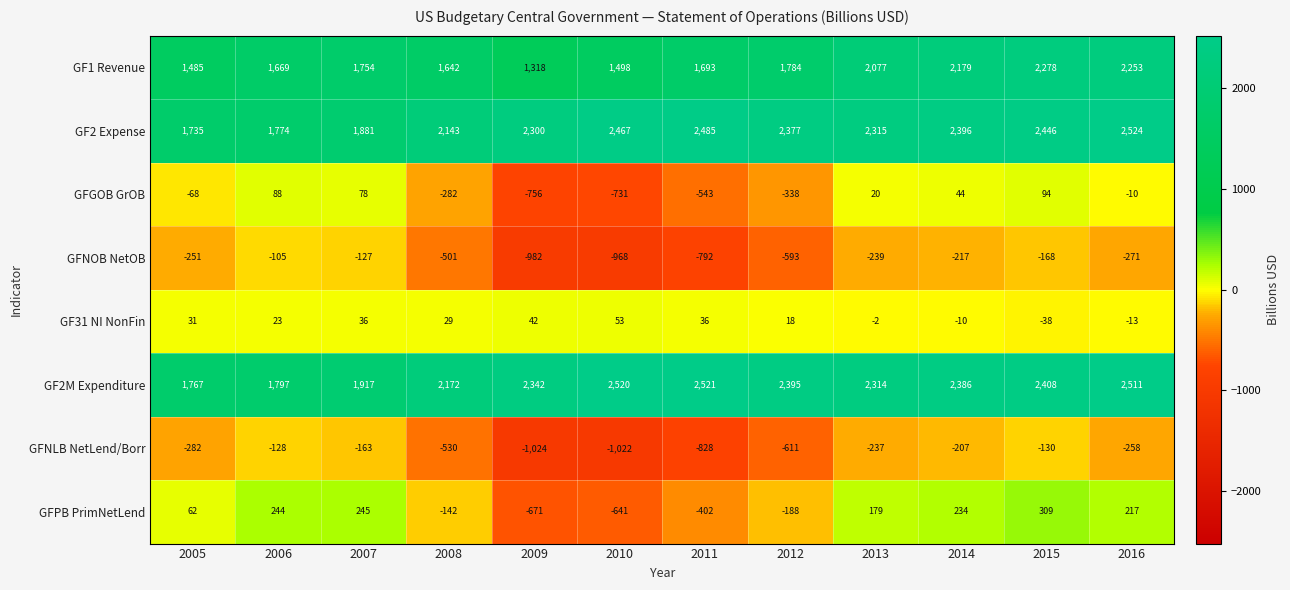

What is the spread (max minus min) of values at 2014?

2613